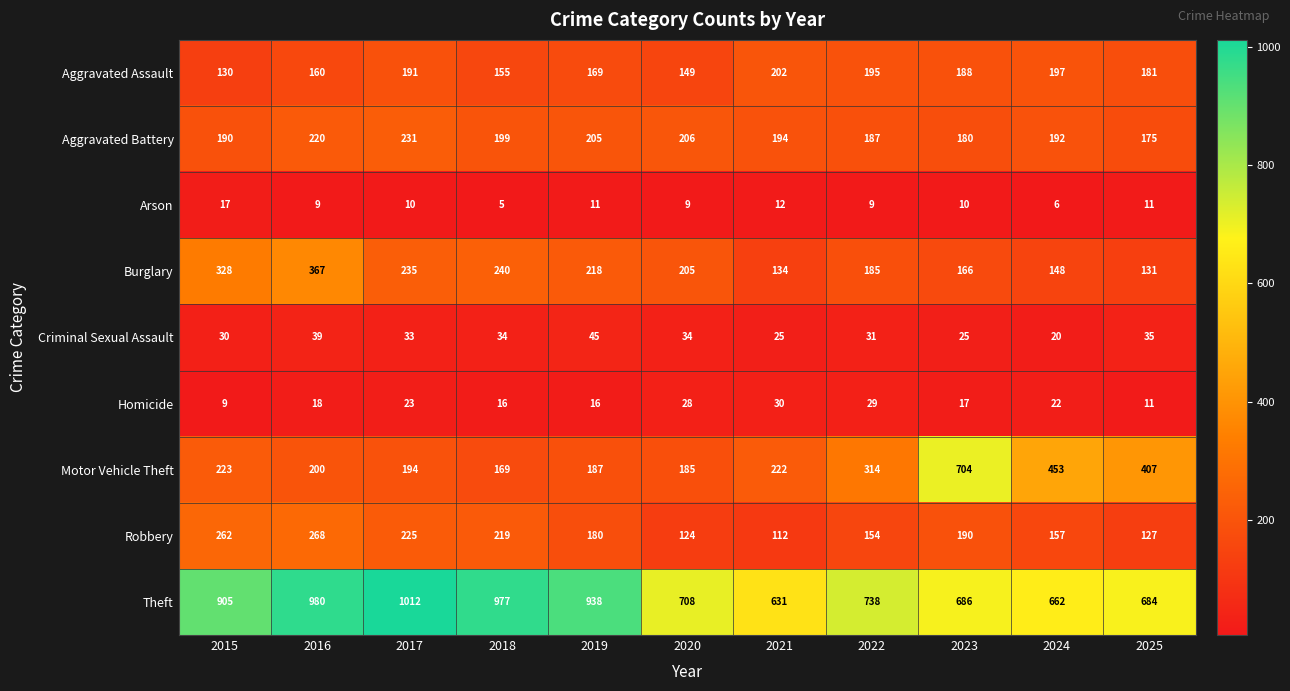

At which label is Homicide closest to 19?

2016